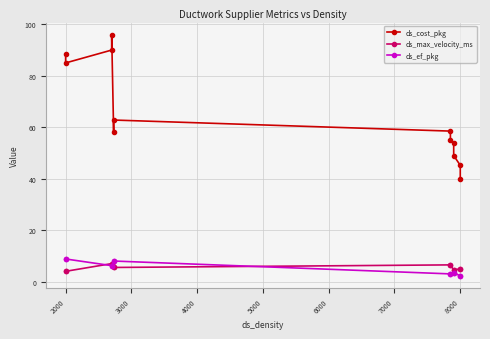

True or false: ds_max_velocity_ms has a value of 2.7 at 3000.

False